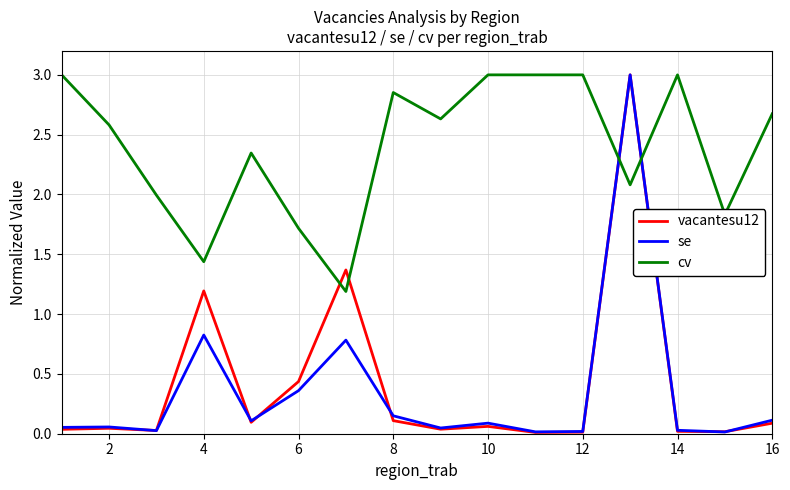

Which series has the largest total across all categories?

cv